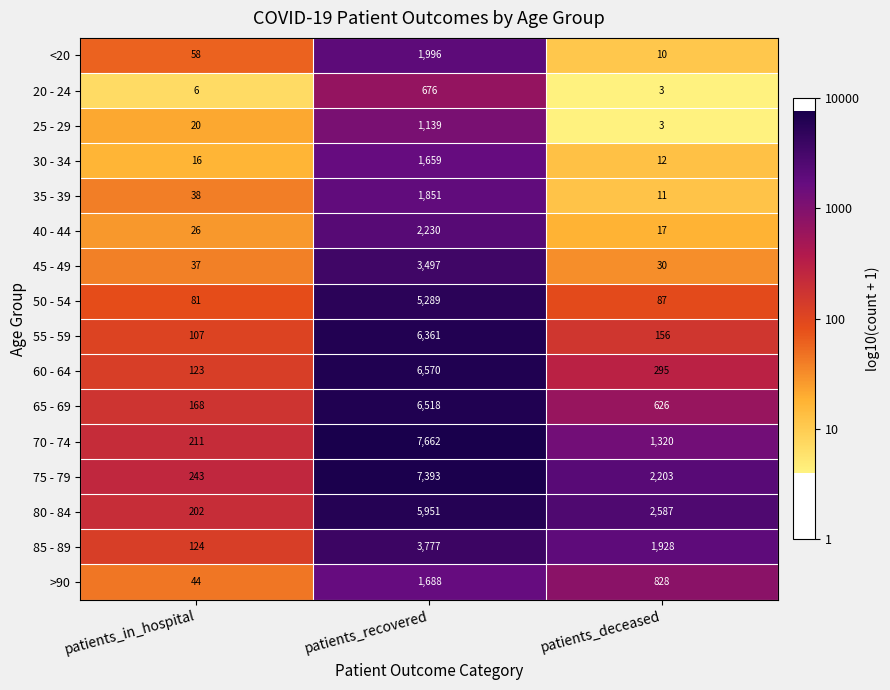

What is the total value across all series at patients_in_hospital?

1504